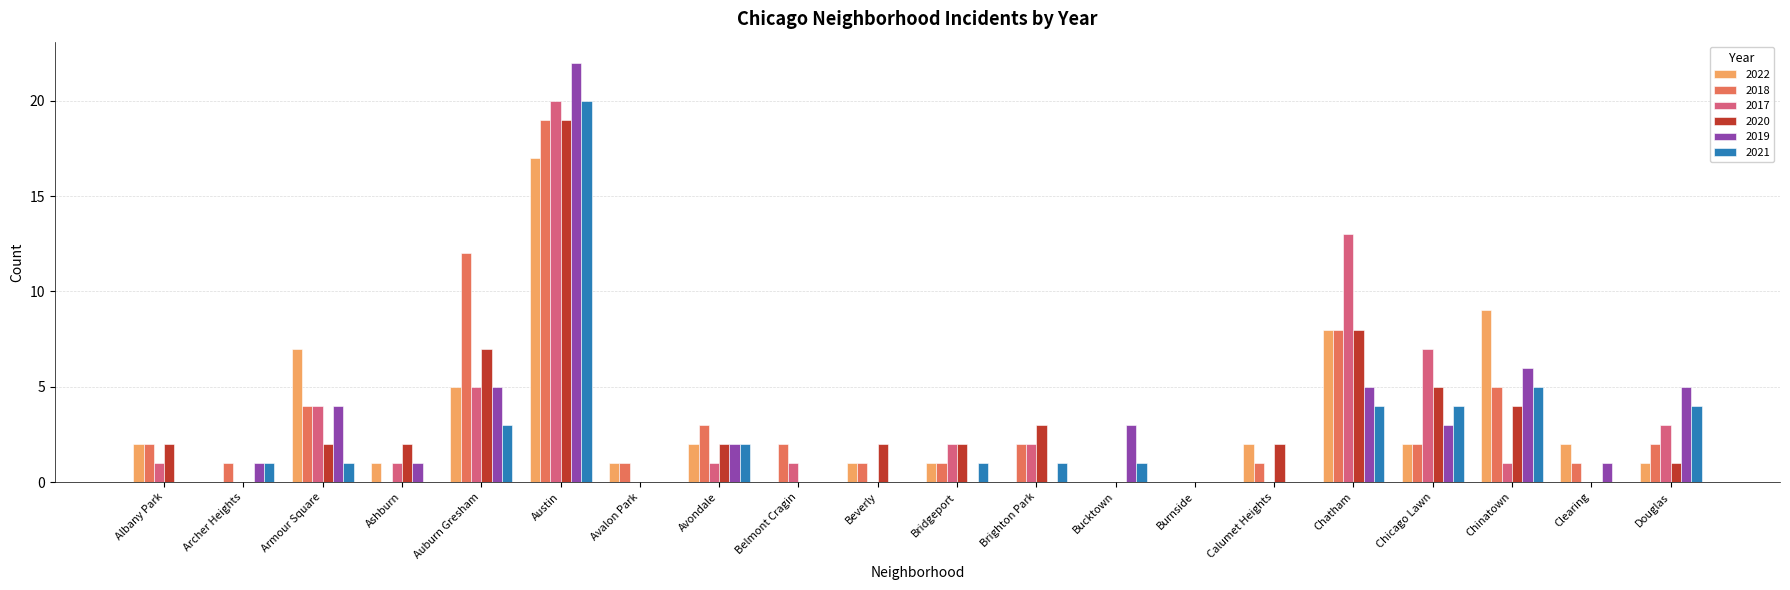

Is it true that 2020 equals 0 at Douglas?

False